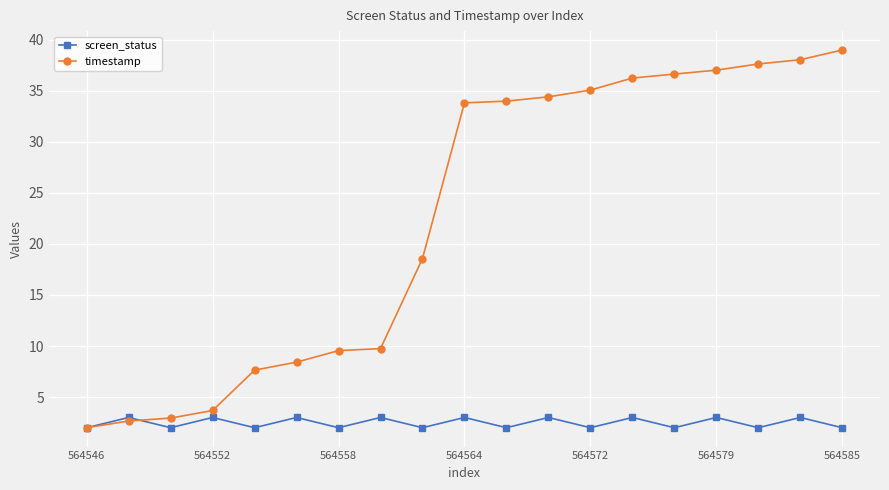

Which series has the largest range (max minus min)?

timestamp